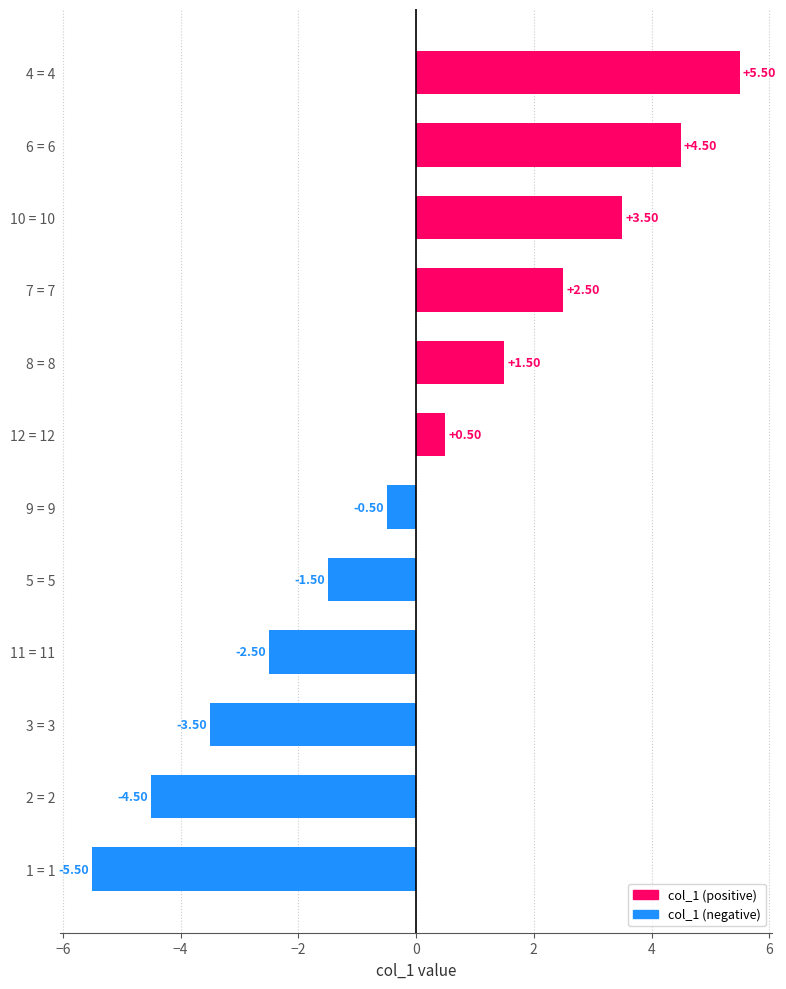

What is the change in value from 7 = 7 to 2 = 2?

-7.0